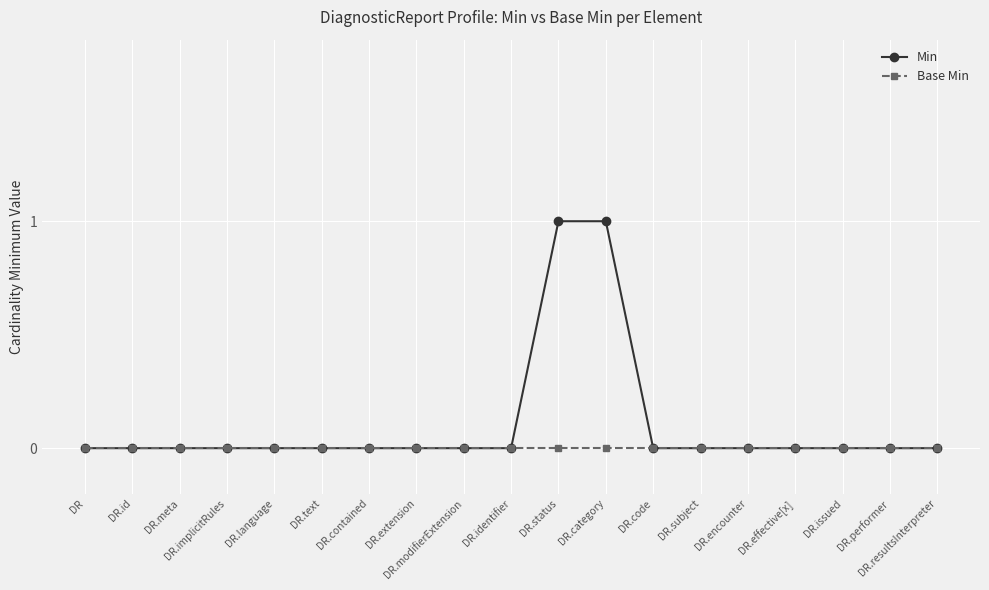

What is the maximum value shown in the chart?

1